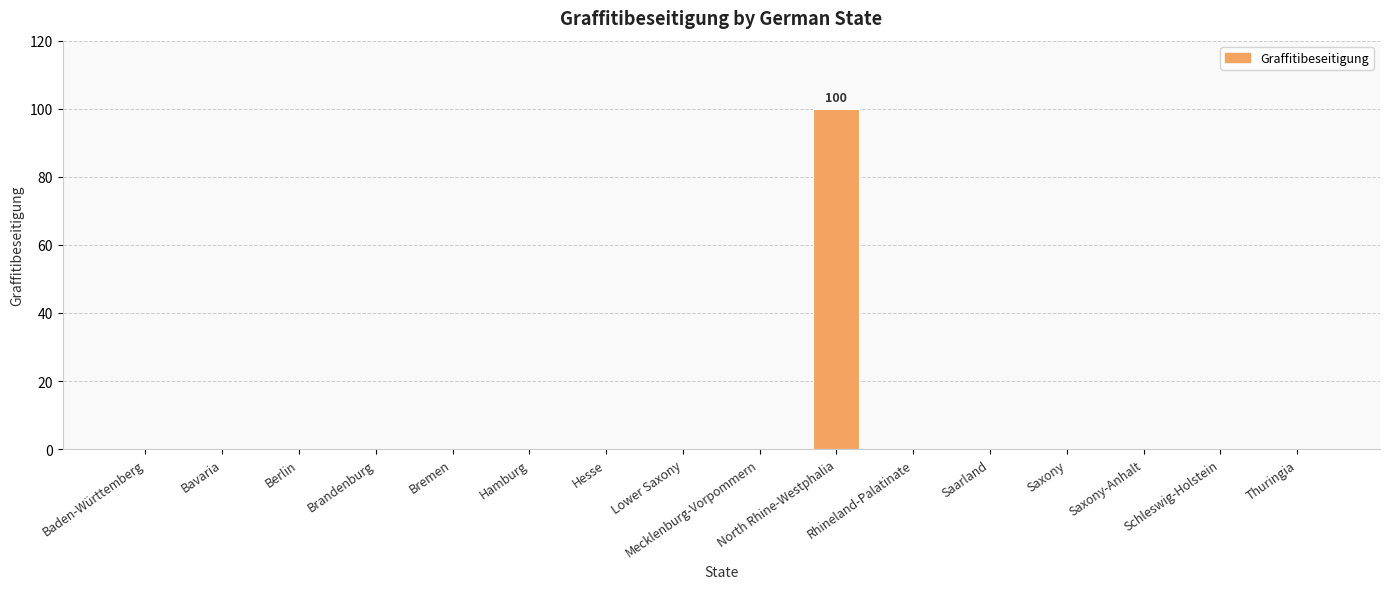

How many data points does each series have?

16